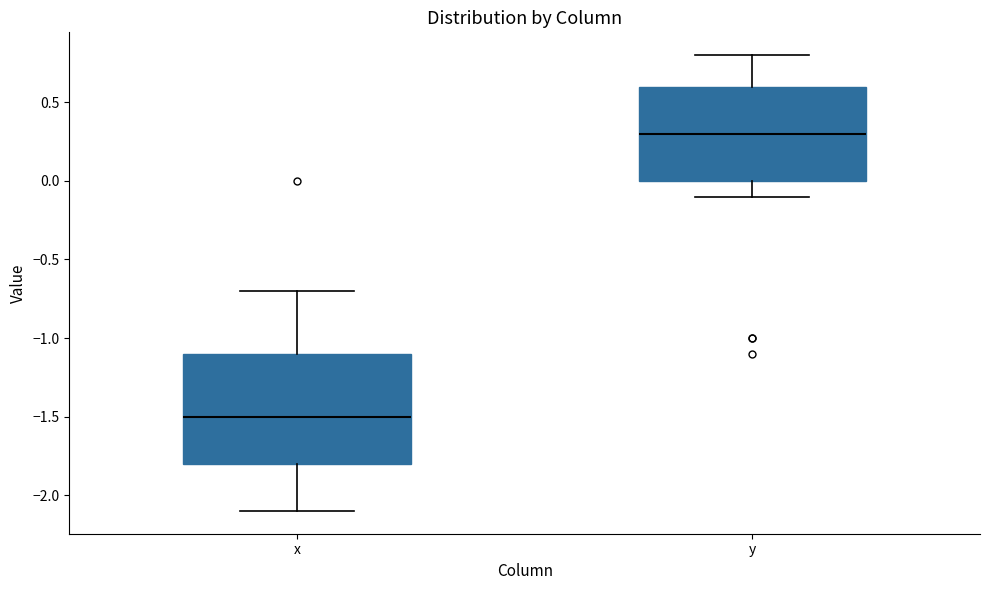

Reading left to right, transcribe this box plot: for each box, give where its median line is, the range the box spans, and where its two whiskers end, as read against the y-axis. The values are not printed on the chart, so give them approximately, as read against the axis.

x: median -1.5, box -1.8 to -1.1, whiskers -2.1 to -0.7
y: median 0.3, box 0.0 to 0.6, whiskers -0.1 to 0.8